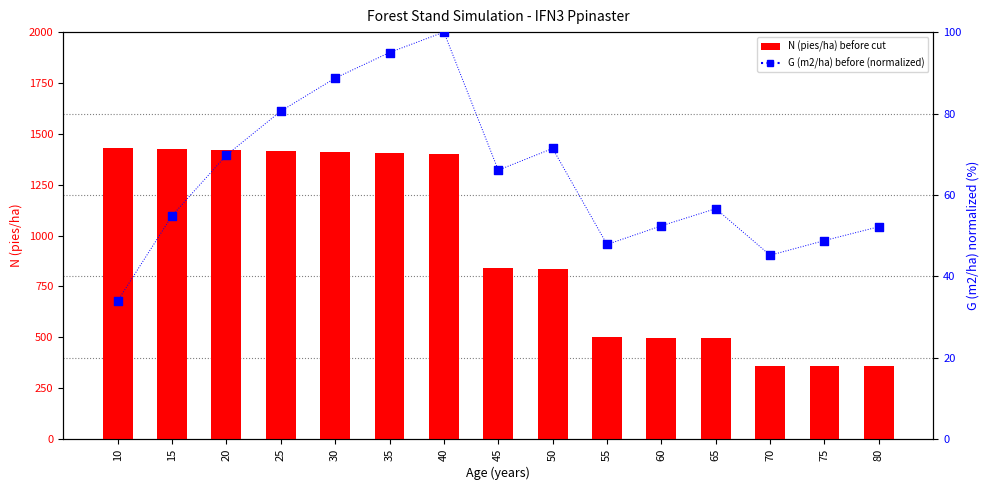

What is the total value across all series at 30?

1500.6